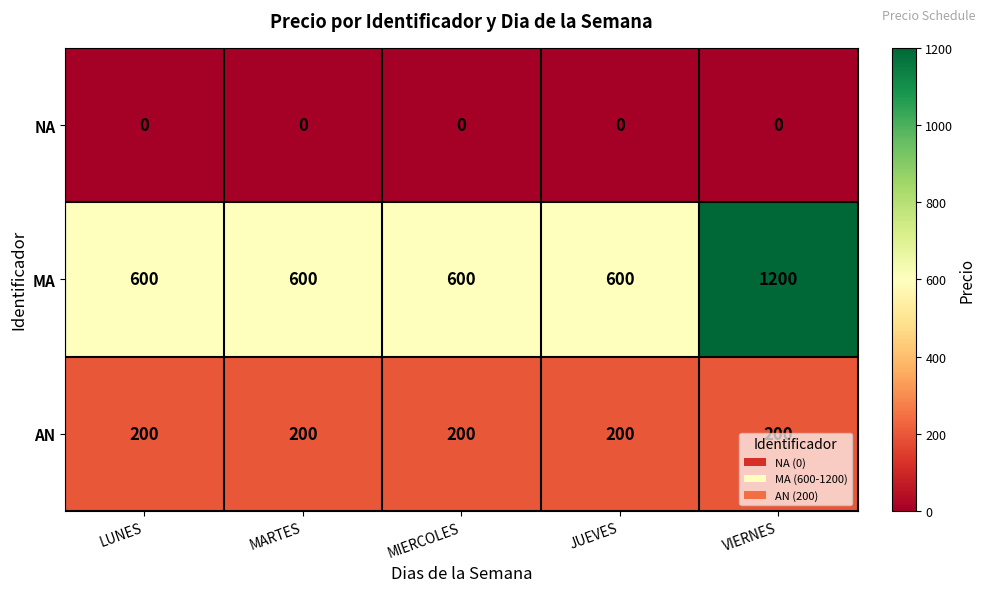

Which series changed the most between MARTES and VIERNES?

MA